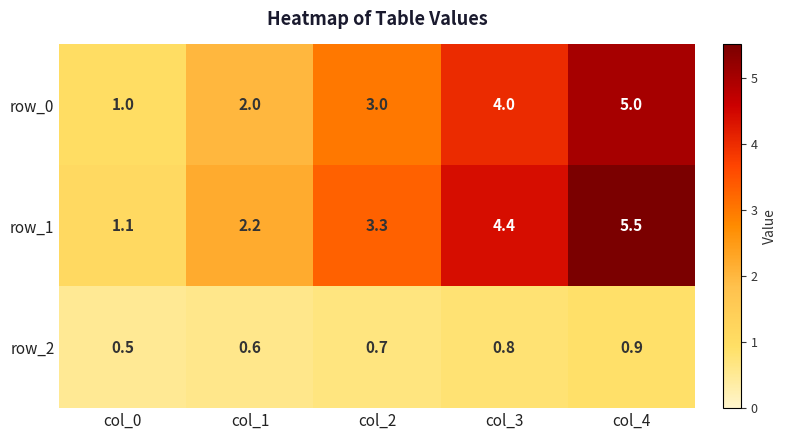

Which series has the largest total across all categories?

row_1